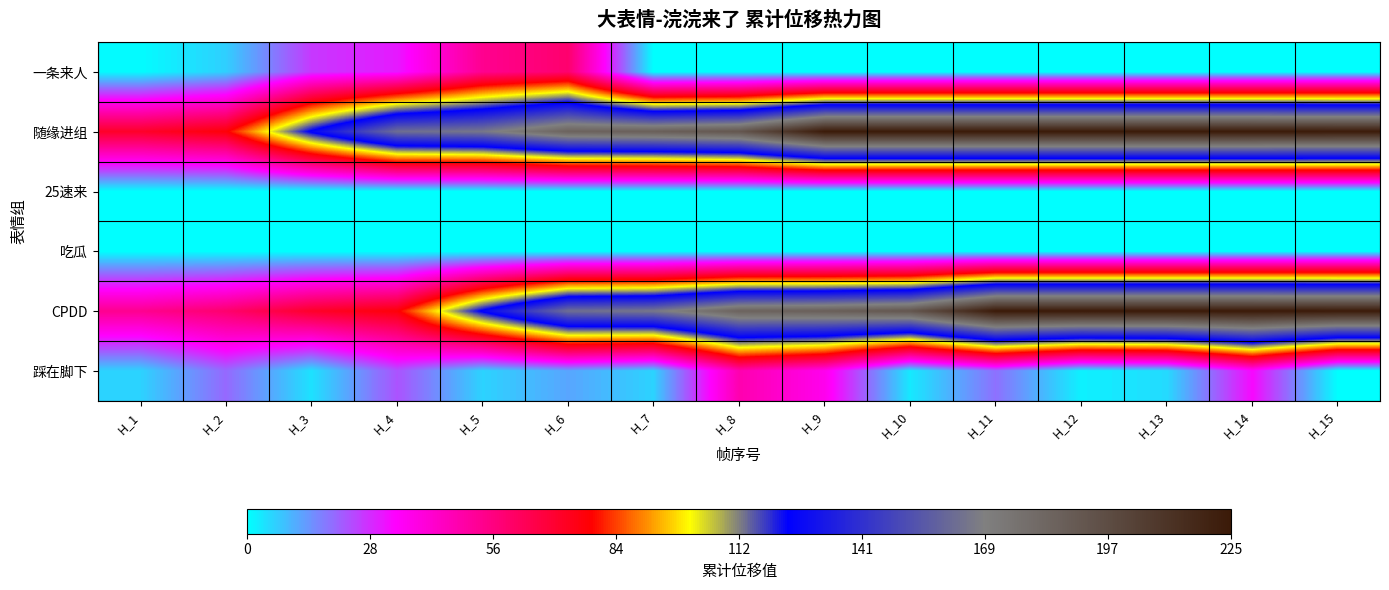

At which category does the chart reach its minimum across all series?

H_7